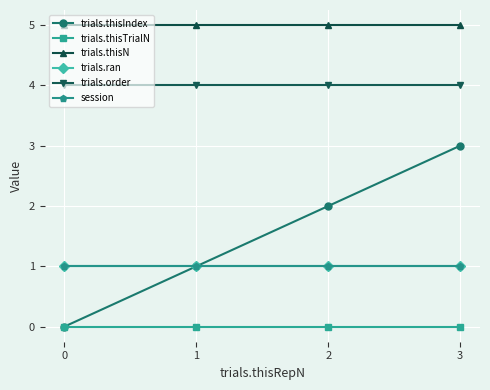

What is the maximum value shown in the chart?

5